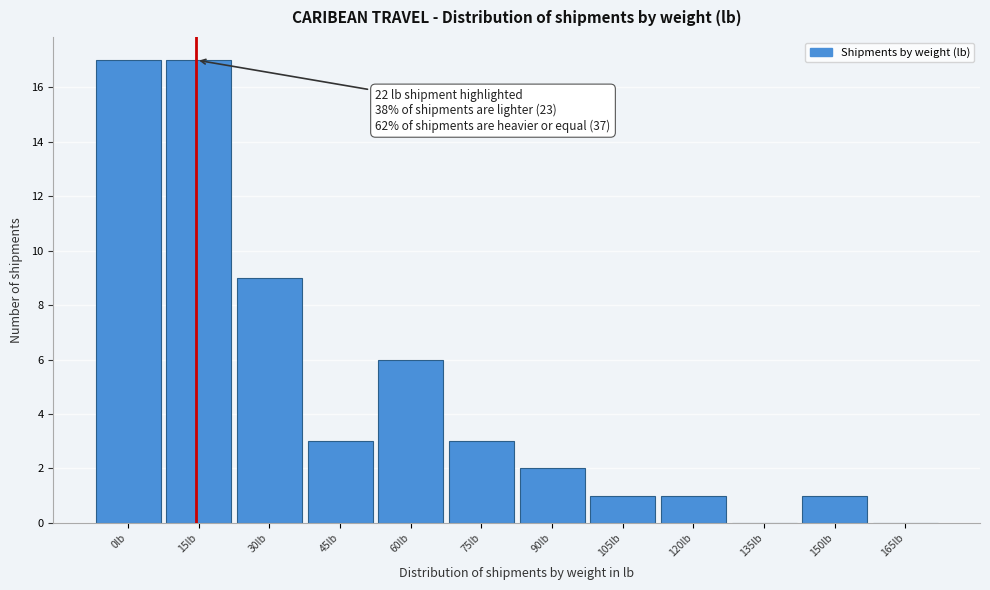

Reading left to right, transcribe all the data shown in this chart.

0lb=17	15lb=17	30lb=9	45lb=3	60lb=6	75lb=3	90lb=2	105lb=1	120lb=1	135lb=0	150lb=1	165lb=0